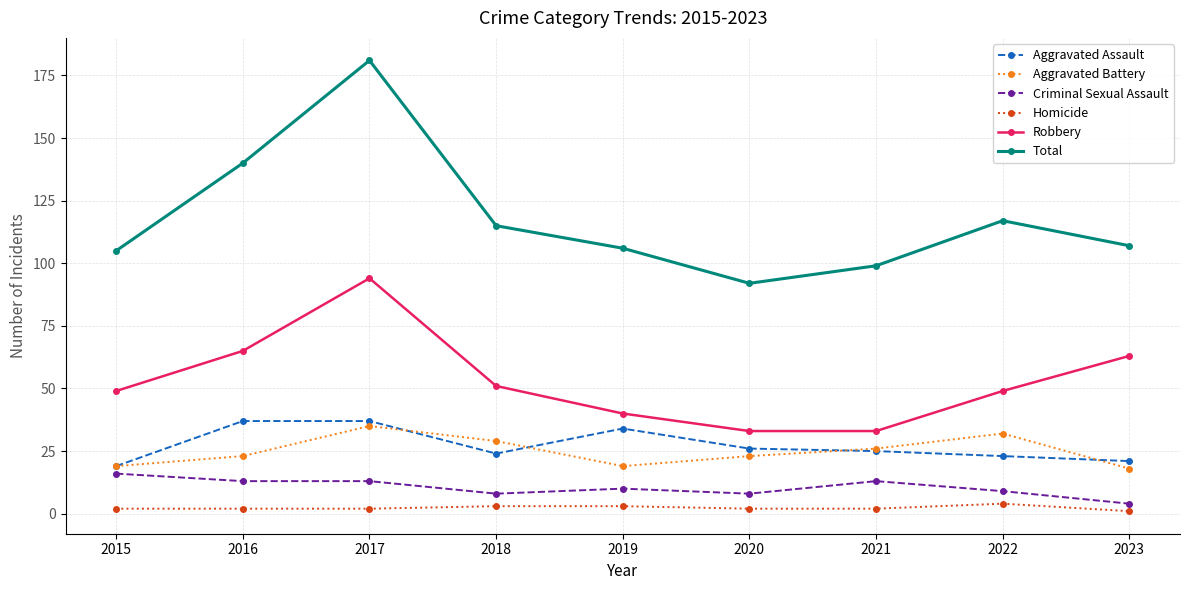

What is the value of the Aggravated Assault point at the 5th from the left?

34